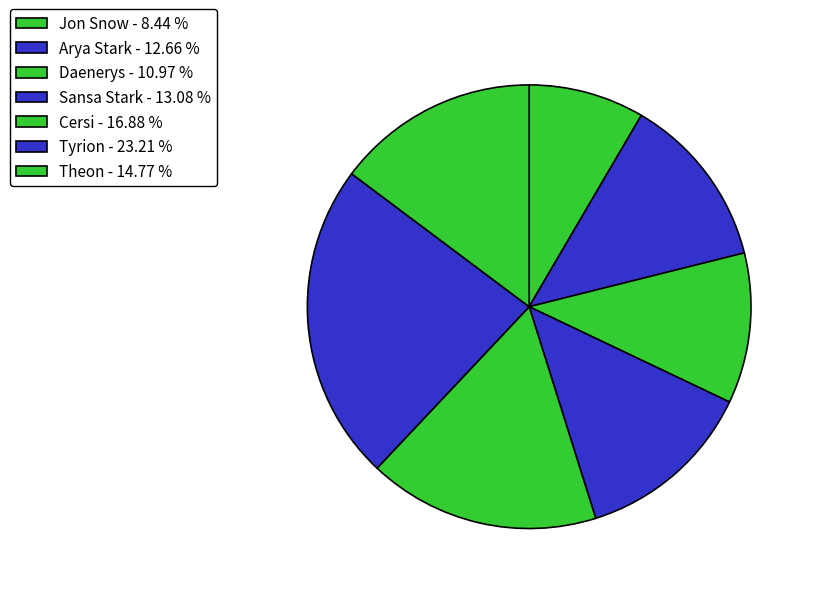

Combined, do Sansa Stark and Jon Snow account for over 50%?

No